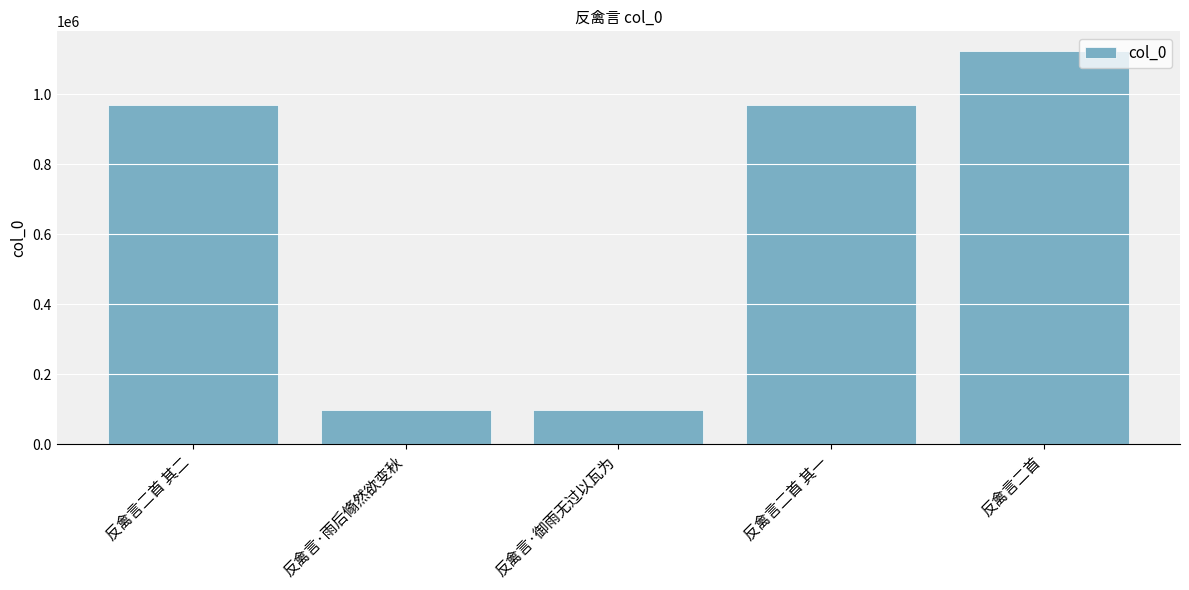

The chart shows a value of 28451 at 反禽言·雨后翛然欲变秋. True or false?

False